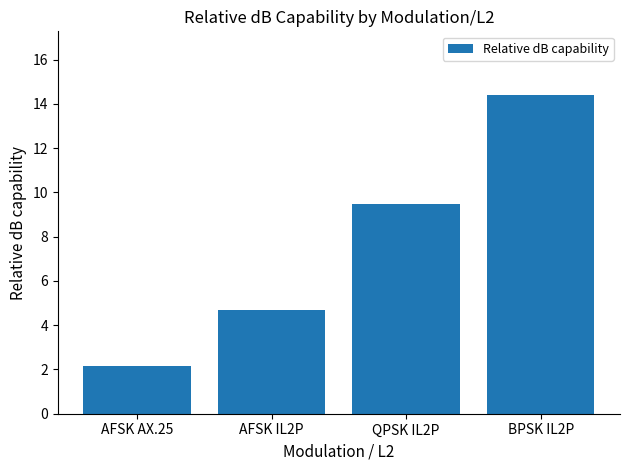

Reading left to right, what are all the values shown in this chart?

AFSK AX.25=2.2	AFSK IL2P=4.7	QPSK IL2P=9.5	BPSK IL2P=14.4